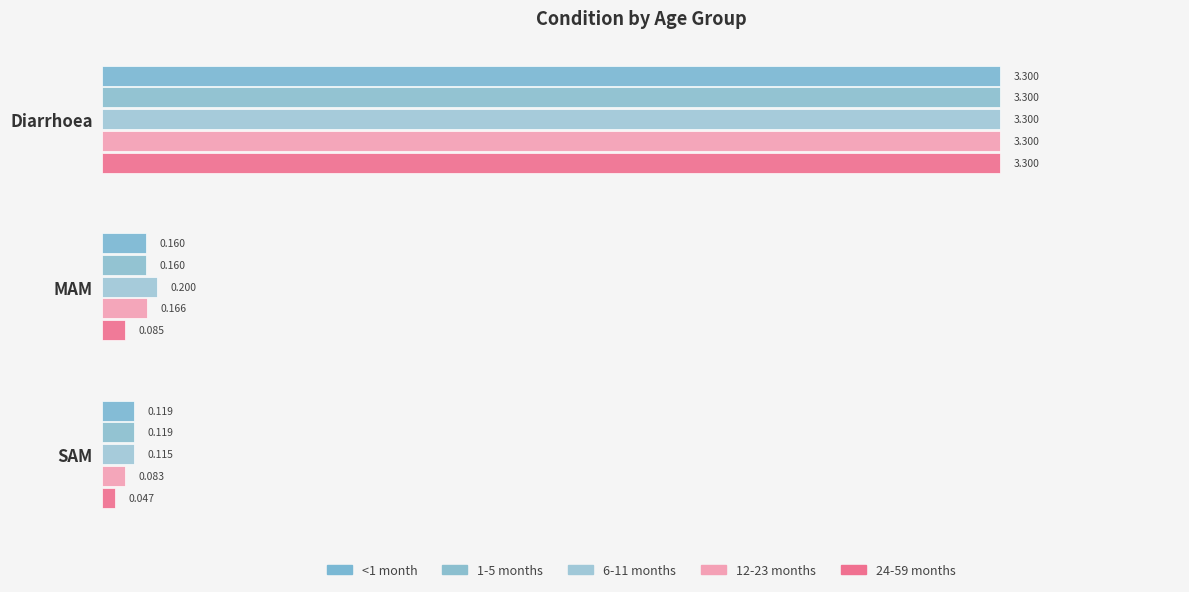

List the series in order of their peak value, lowest first.

<1 month, 1-5 months, 6-11 months, 12-23 months, 24-59 months